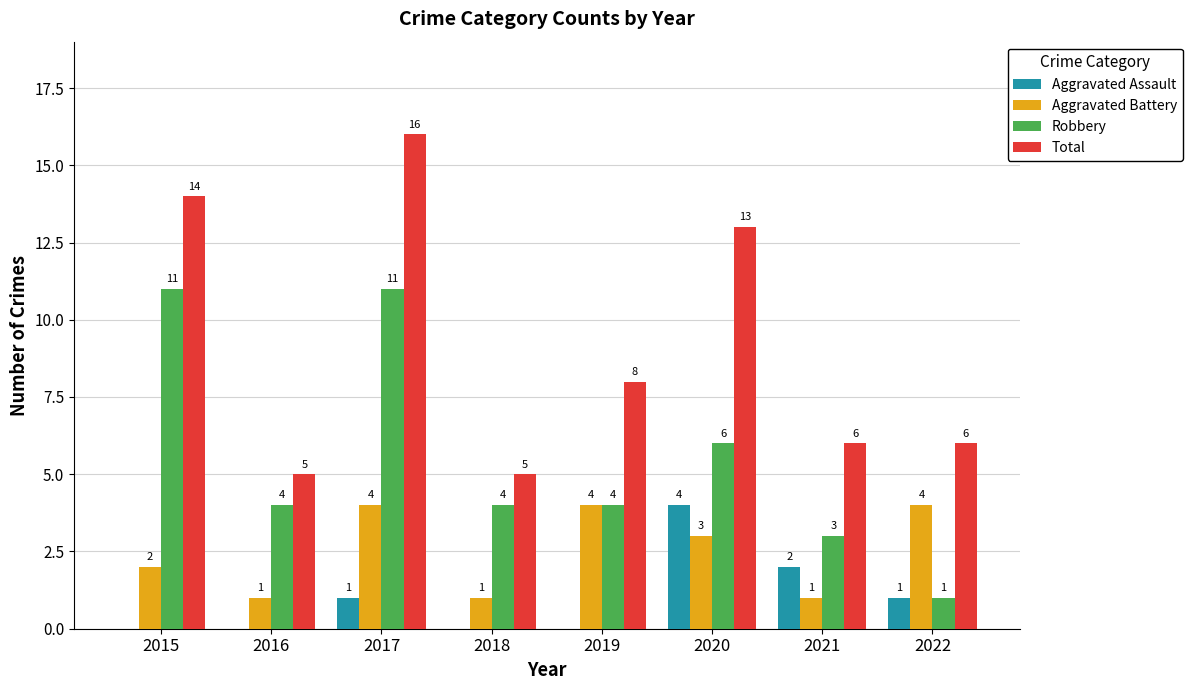

At which label does Aggravated Battery first exceed 3?

2017